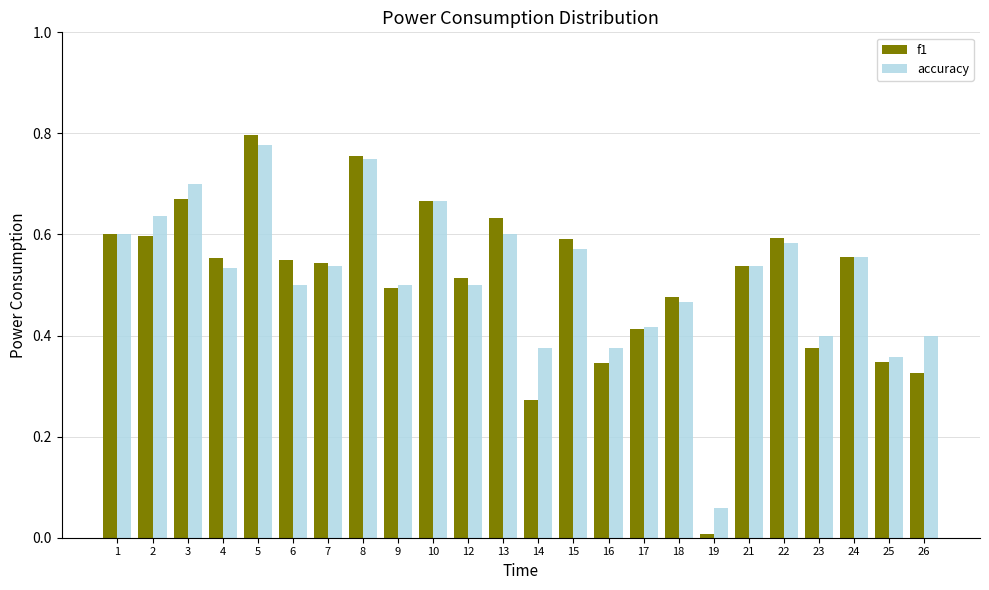

At which label does accuracy reach its peak?

5